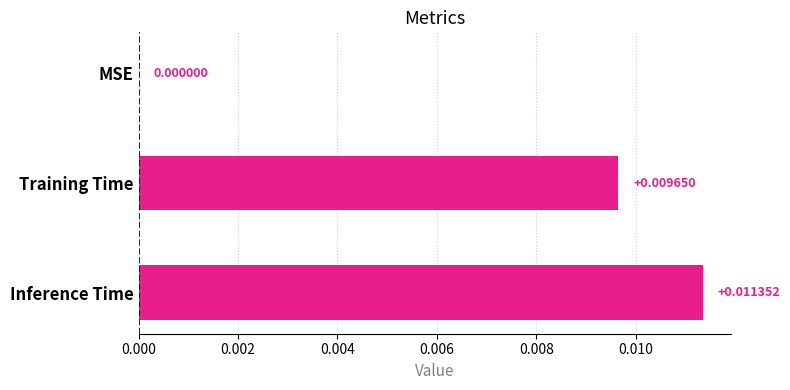

Which has a higher value, Inference Time or Training Time?

Inference Time